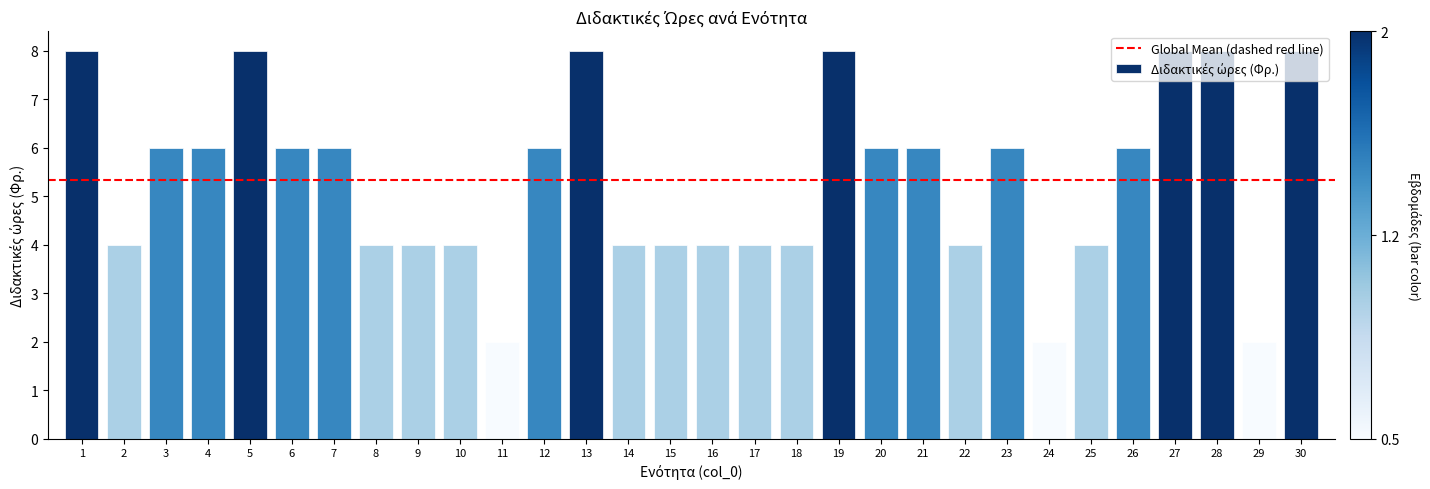

Reading left to right, transcribe all the data shown in this chart.

8	4	6	6	8	6	6	4	4	4	2	6	8	4	4	4	4	4	8	6	6	4	6	2	4	6	8	8	2	8